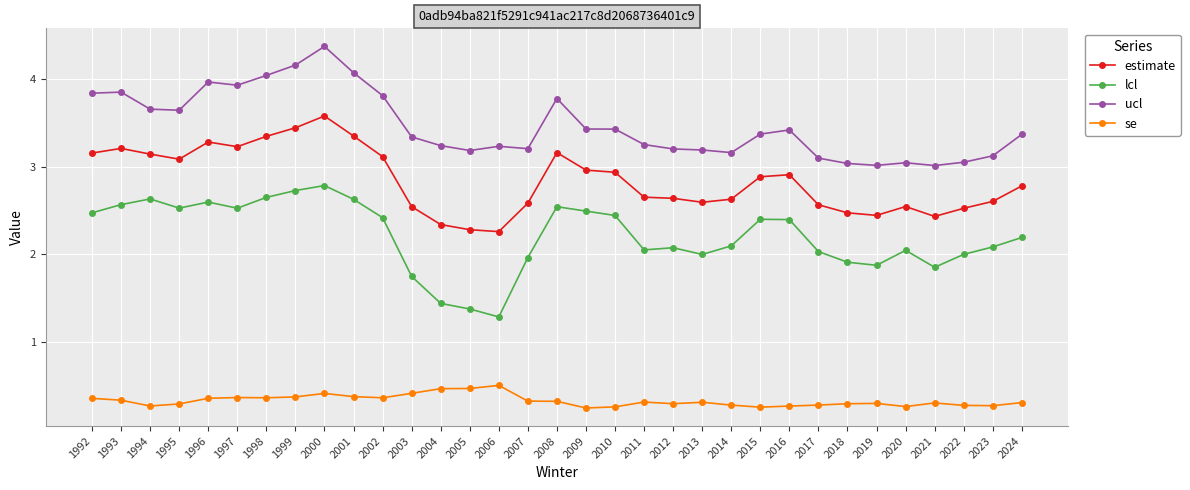

What is the sum of the ucl values at 1996 and 2005?

7.2